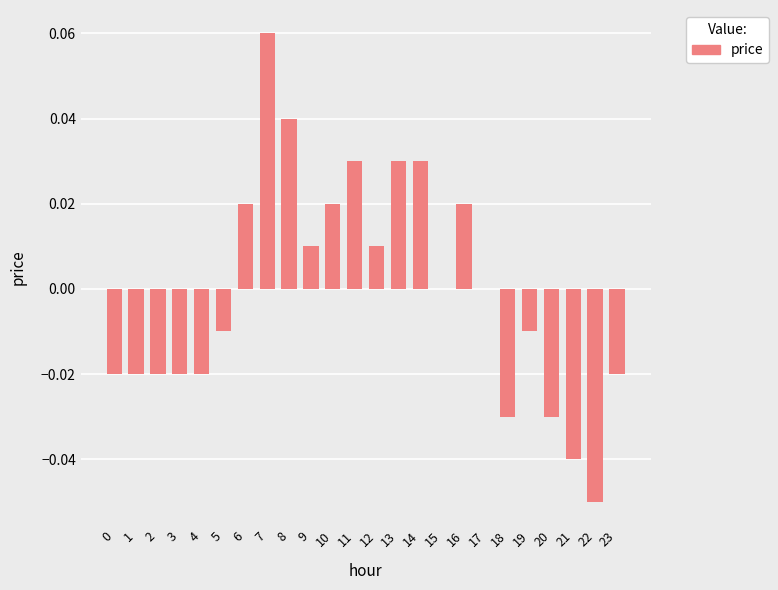

How many categories are shown in the chart?

24